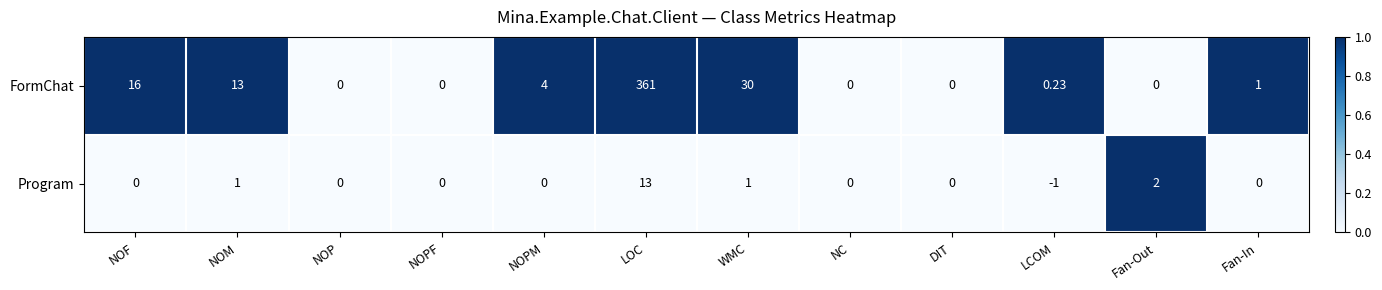

Which category has the highest value in the Program series?

LOC